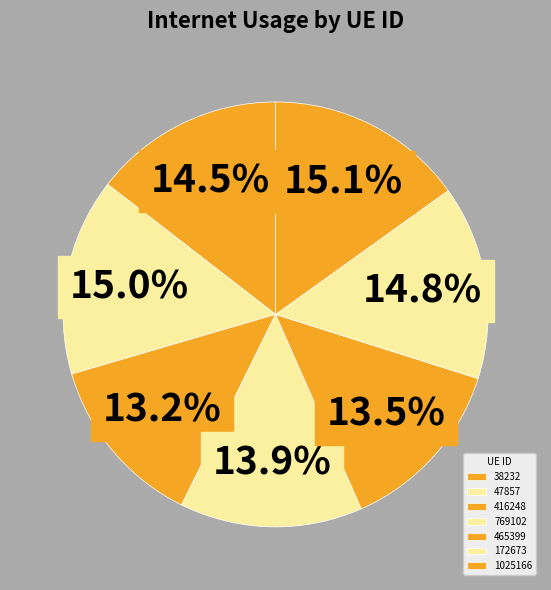

Which category has the biggest portion of the pie?

1025166